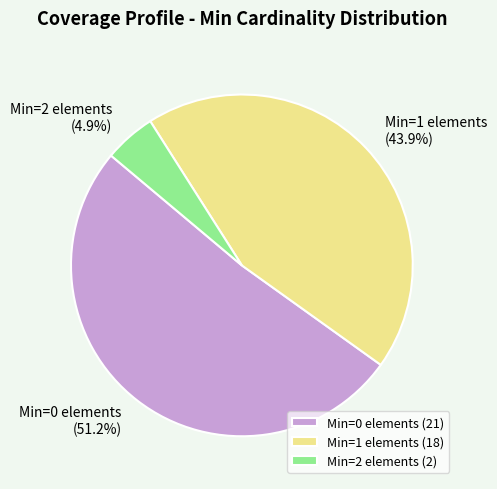

Does any single category account for the majority?

Yes